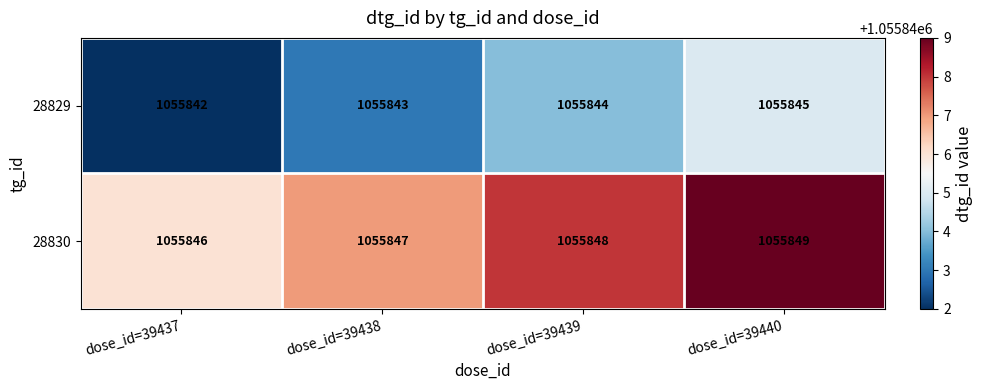

What is the sum of all 28829 values?

4223374